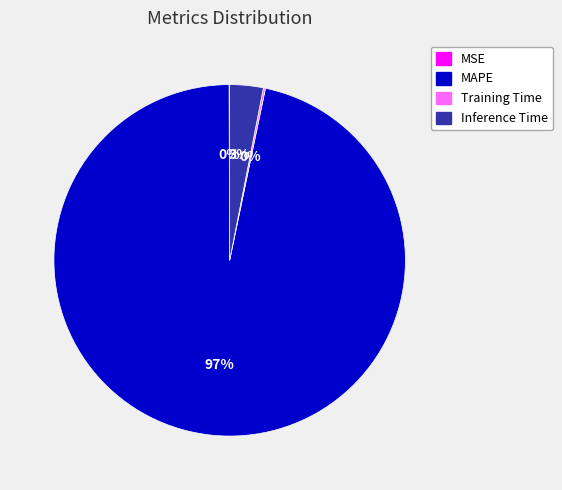

Is there a majority slice in this chart?

Yes